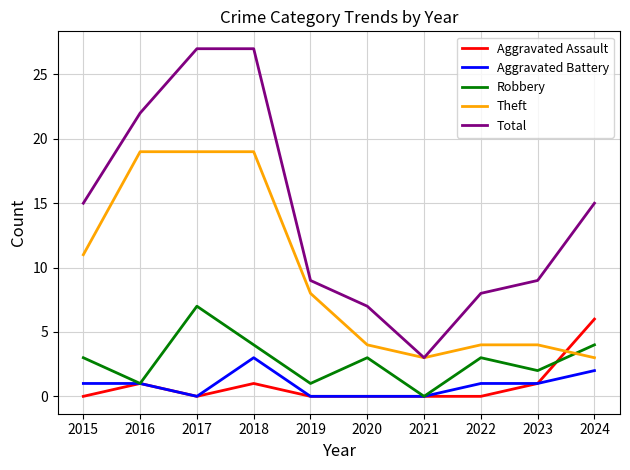

Reading left to right, what are all the values shown in this chart?

Aggravated Assault: 0	1	0	1	0	0	0	0	1	6
Aggravated Battery: 1	1	0	3	0	0	0	1	1	2
Robbery: 3	1	7	4	1	3	0	3	2	4
Theft: 11	19	19	19	8	4	3	4	4	3
Total: 15	22	27	27	9	7	3	8	9	15